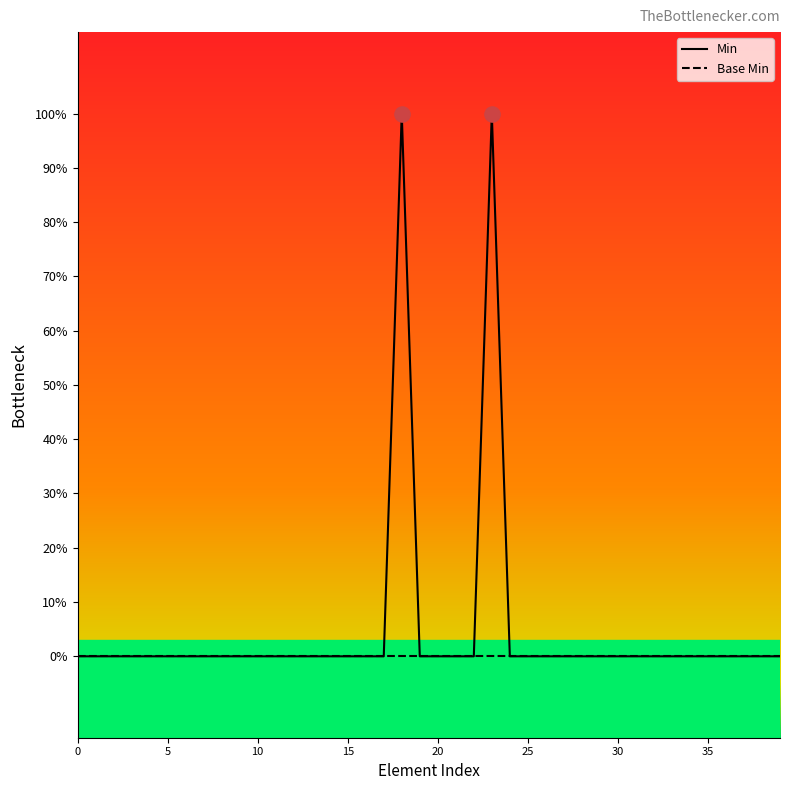

What are all the series names shown in the legend?

Min, Base Min